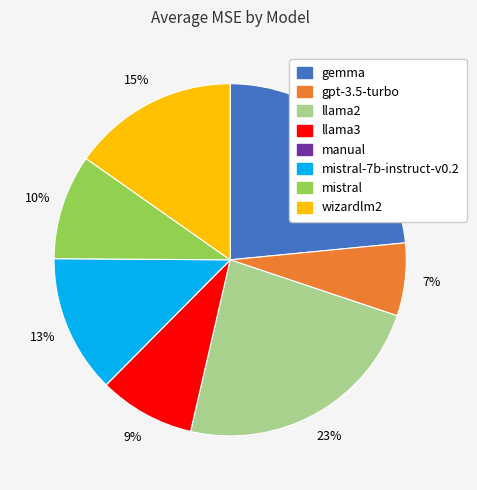

To the nearest percent, what portion does gemma represent?

23%